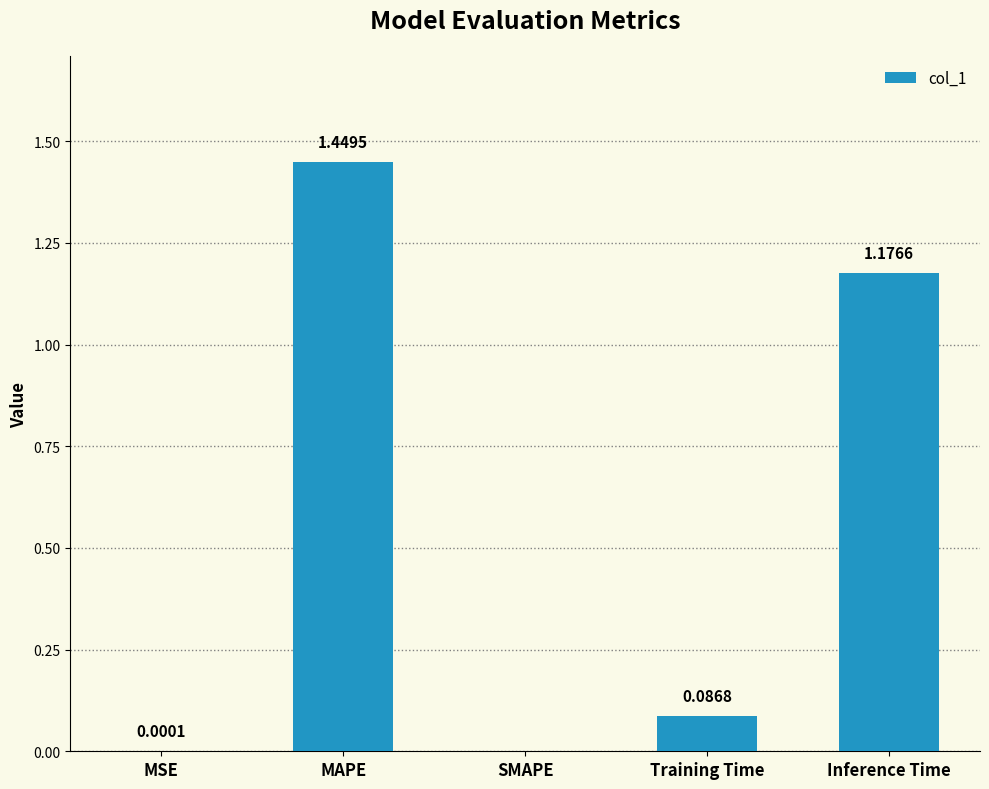

Between MAPE and SMAPE, which is larger?

MAPE